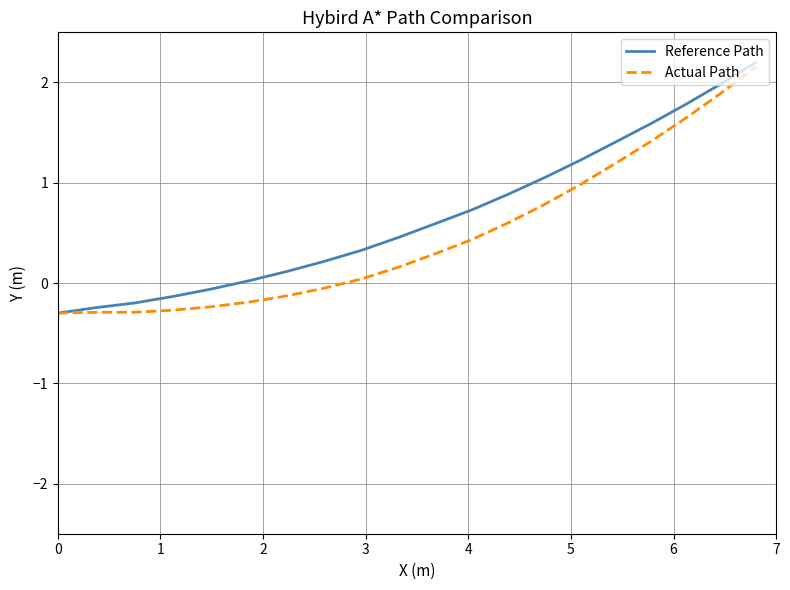

How many negative values does the Reference Path series have?

5